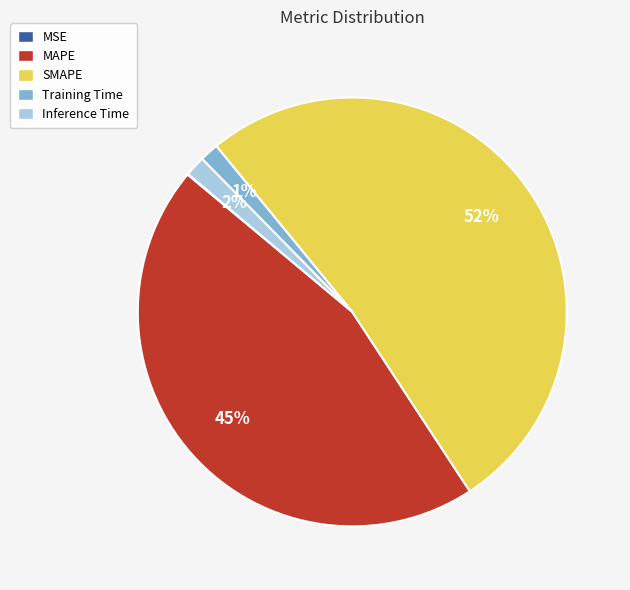

To the nearest percent, what percentage of the pie is Training Time?

1%